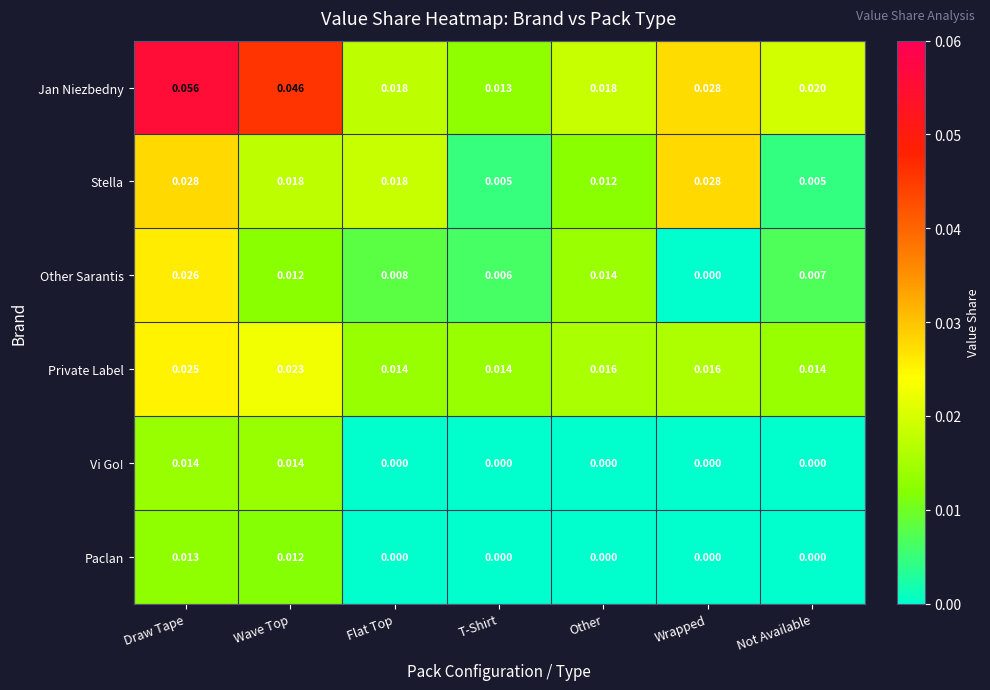

At which label does Jan Niezbedny reach its peak?

Draw Tape